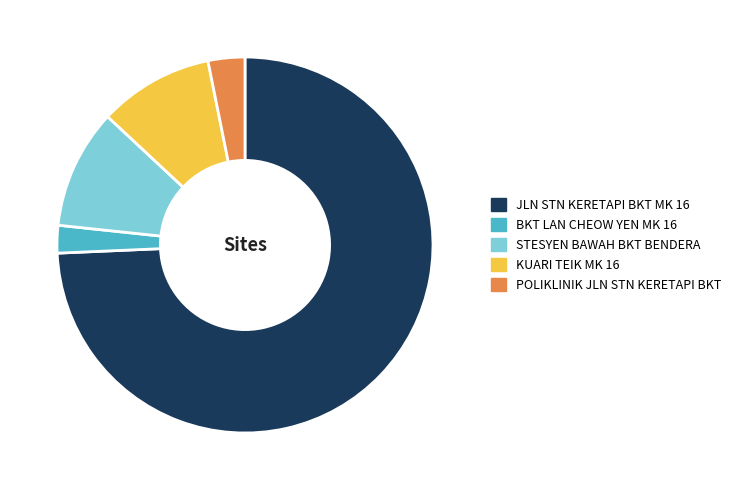

Is it true that KUARI TEIK MK 16 is 10% of the pie?

True